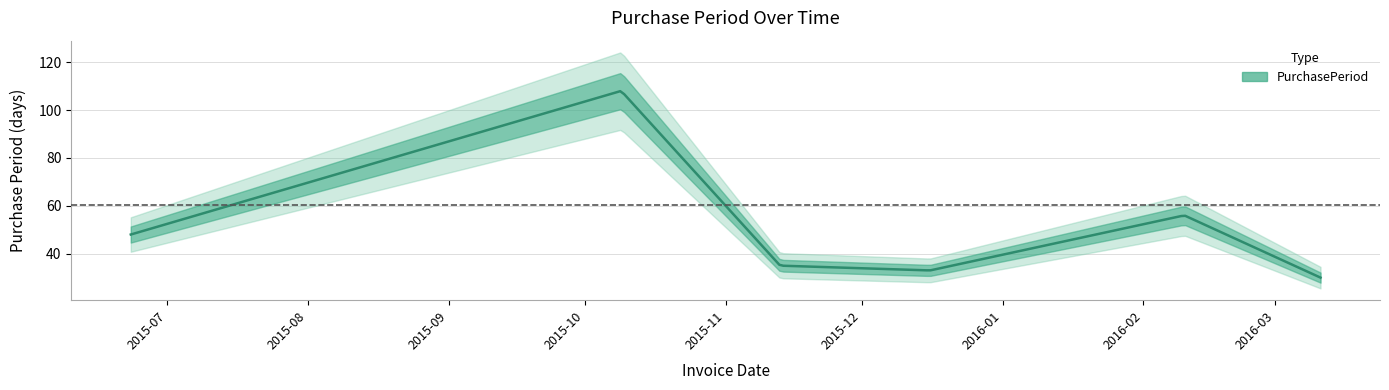

What is the change in value from 2015-06-23 to 2016-03-11?

-18